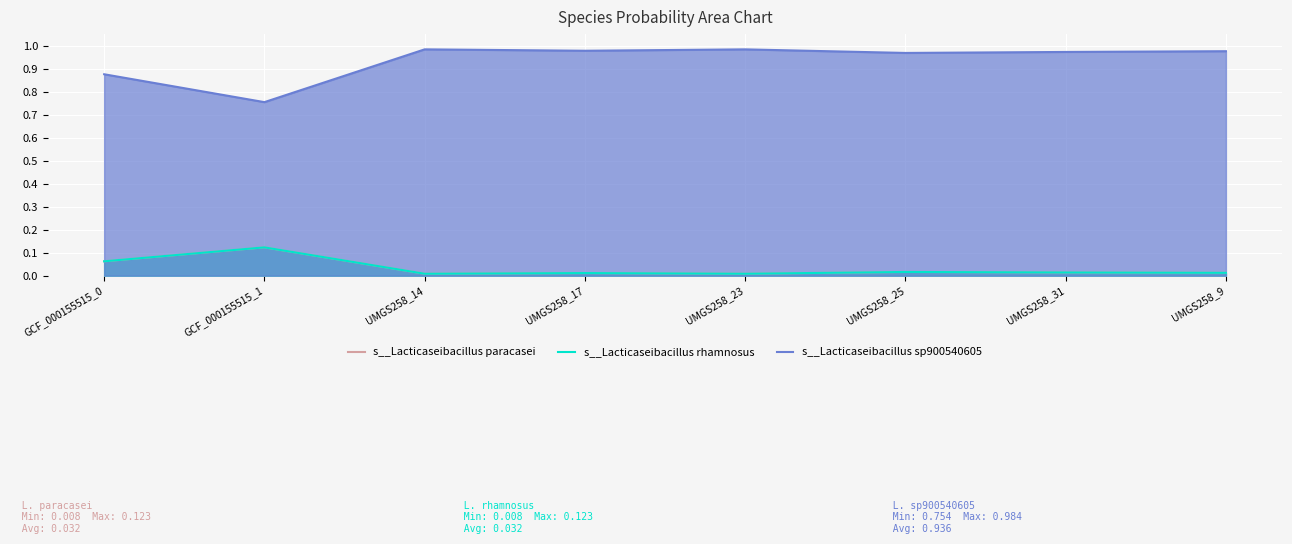

What is the highest value of the s__Lacticaseibacillus rhamnosus series?

0.1